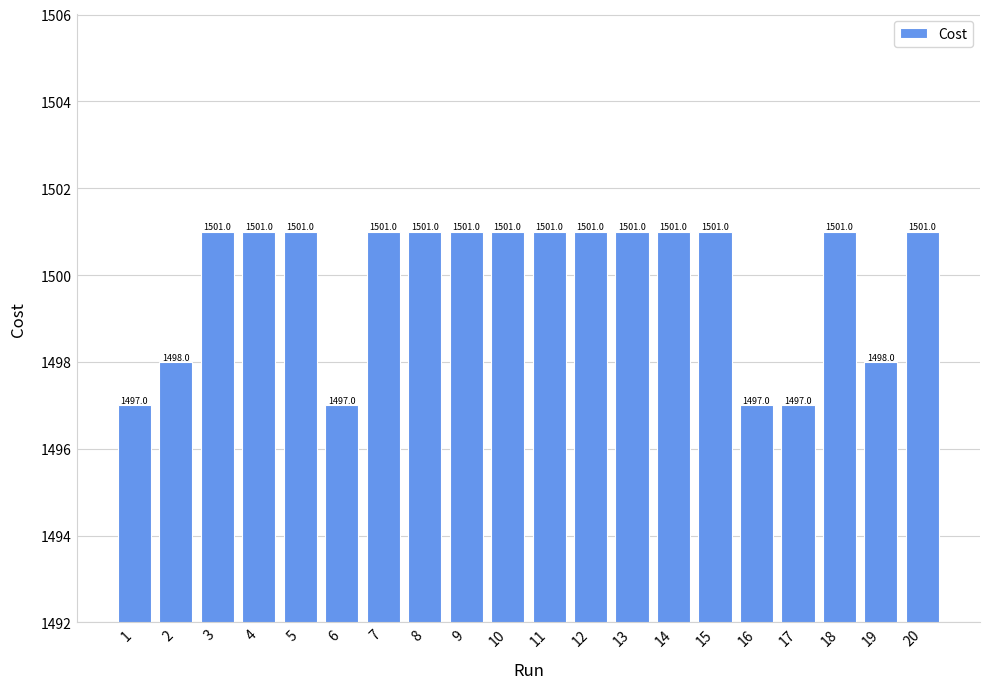

Is it true that the value at 7 is 897.6?

False